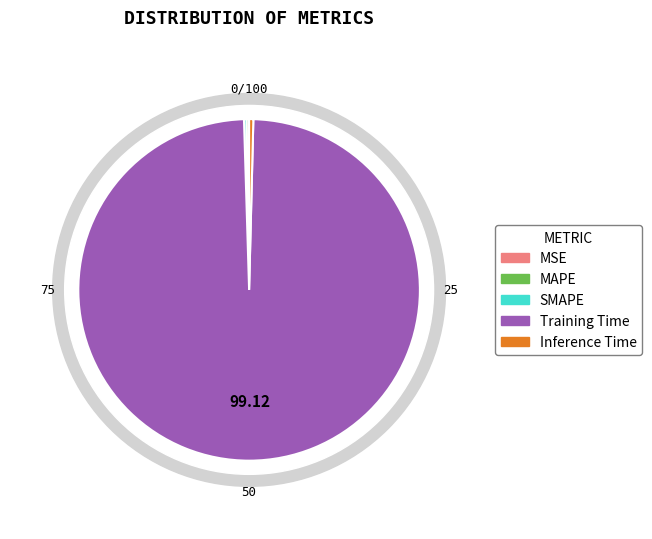

Combined, what portion of the pie is Inference Time and Training Time?

99.5%